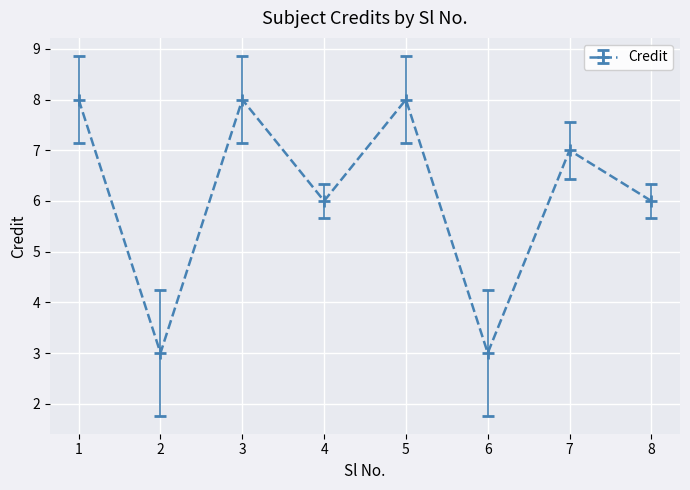

What is the change in value from 4 to 7?

+1